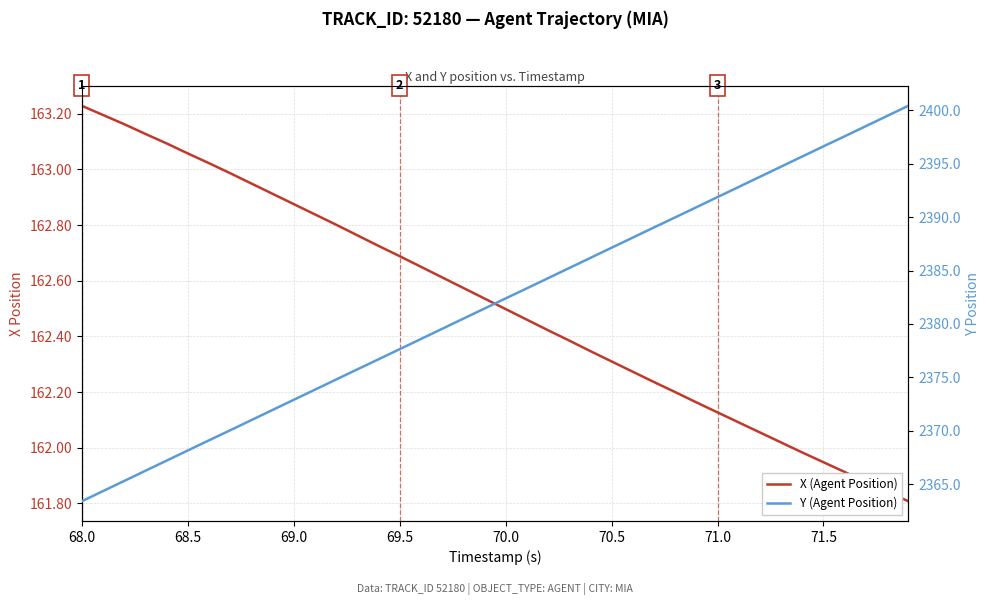

What is the label of the 30th point from the right?

69.0